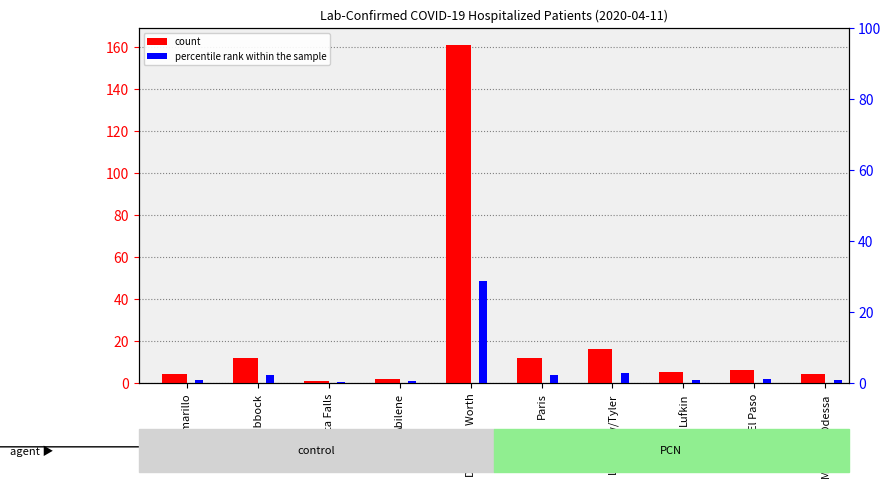

What are all the series names shown in the legend?

count, percentile rank within the sample